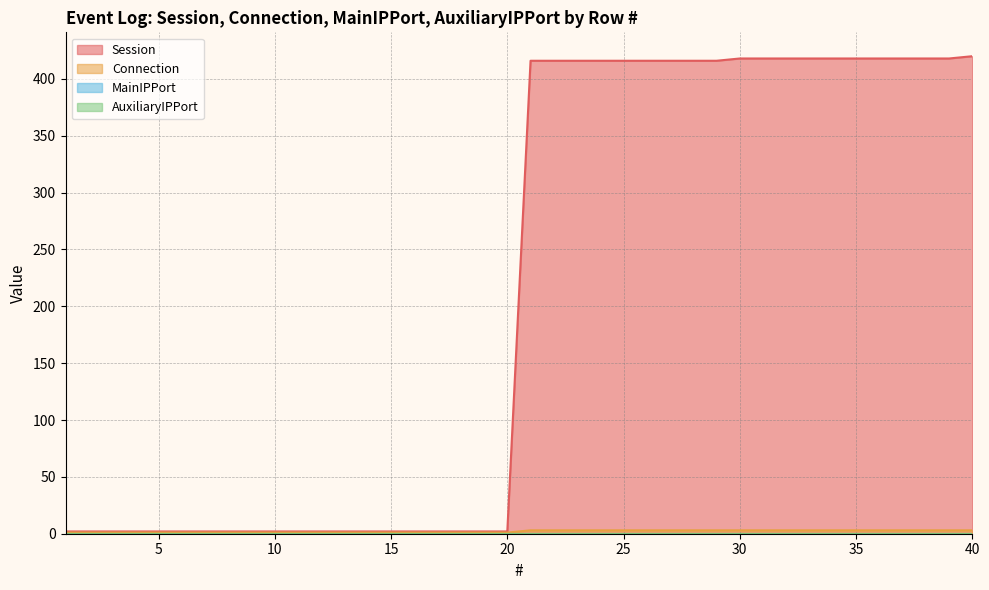

True or false: Connection and Session cross at least once.

False